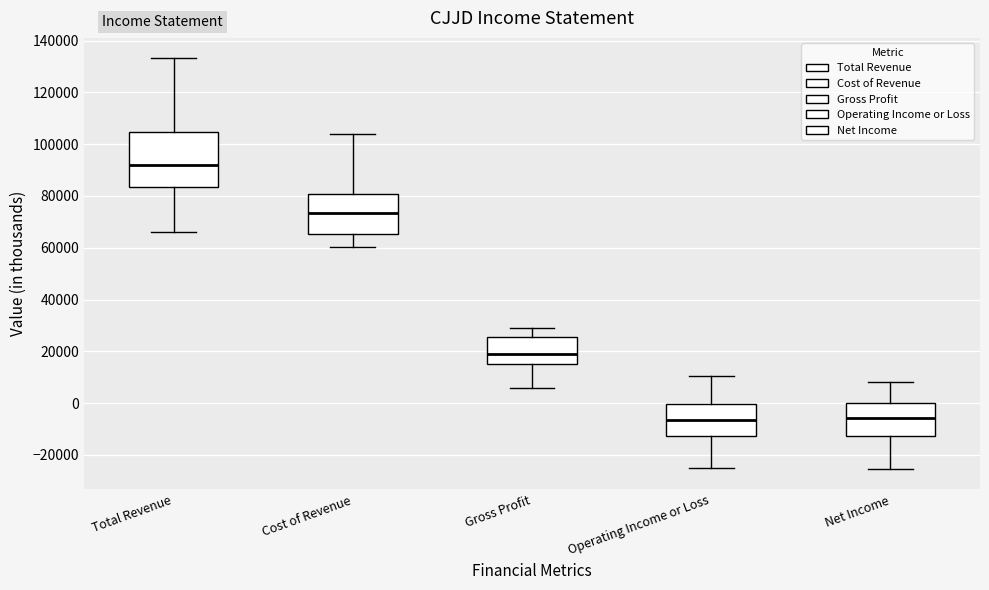

Reading left to right, transcribe this box plot: for each box, give where its median line is, the range the box spans, and where its two whiskers end, as read against the y-axis. The values are not printed on the chart, so give them approximately, as read against the axis.

Total Revenue: median 92000, box 84000 to 104000, whiskers 66000 to 134000
Cost of Revenue: median 74000, box 66000 to 80000, whiskers 60000 to 104000
Gross Profit: median 18000, box 16000 to 26000, whiskers 6000 to 30000
Operating Income or Loss: median -6000, box -12000 to 0, whiskers -24000 to 10000
Net Income: median -6000, box -12000 to 0, whiskers -26000 to 8000